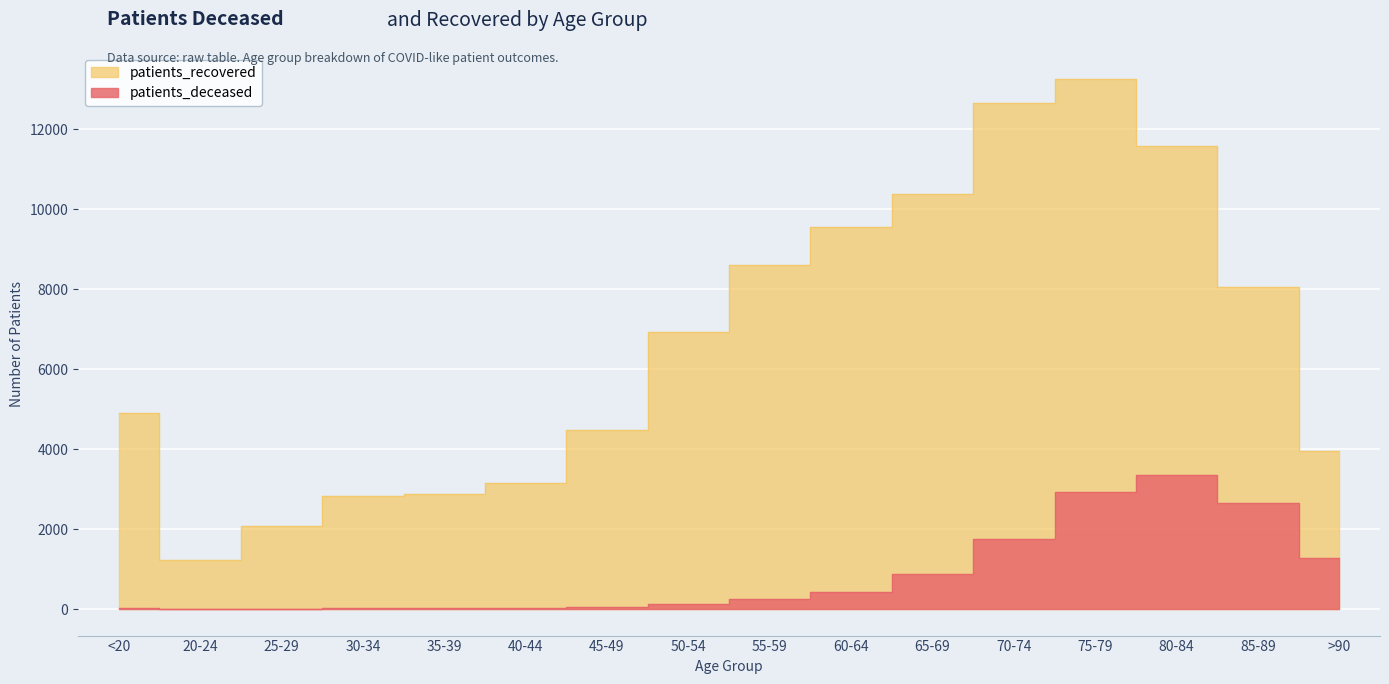

Is it true that patients_recovered equals 6951 at >90?

False